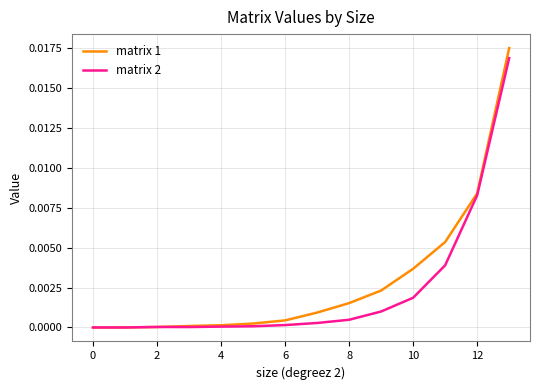

Which series has the largest range (max minus min)?

matrix 1